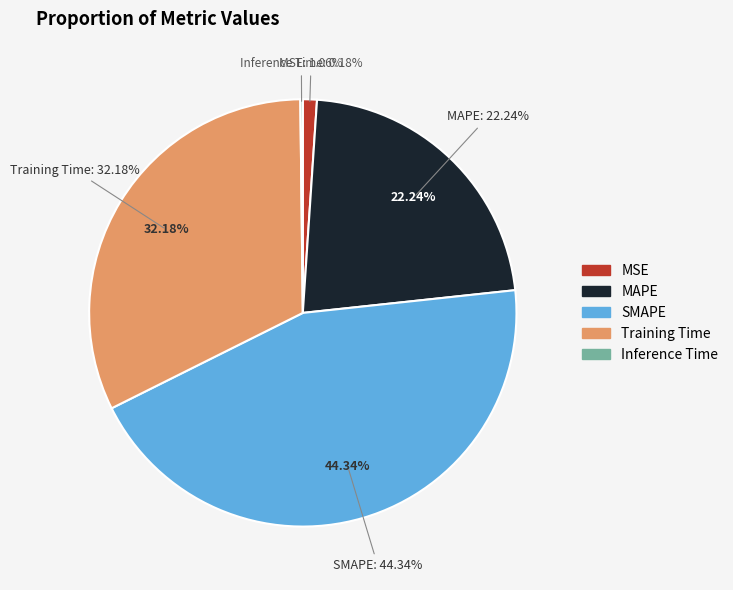

What is the largest slice in the pie chart?

SMAPE